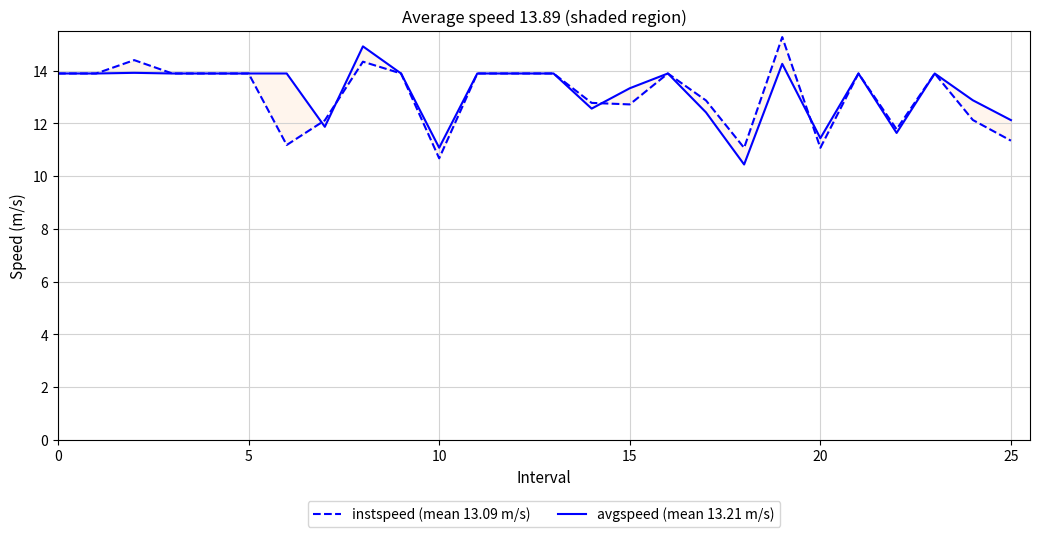

List the series in order of their overall mean, highest first.

avgspeed (mean 13.21 m/s), instspeed (mean 13.09 m/s)